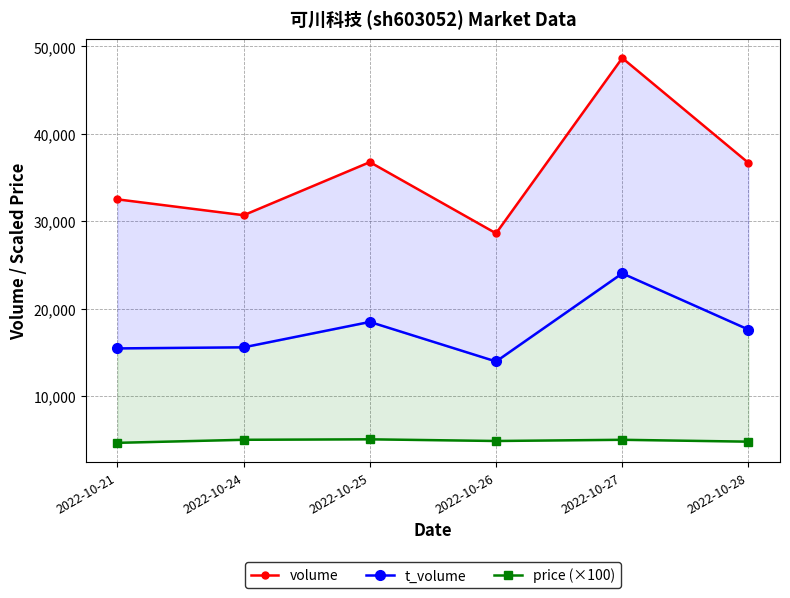

True or false: price (×100) and t_volume cross at least once.

False